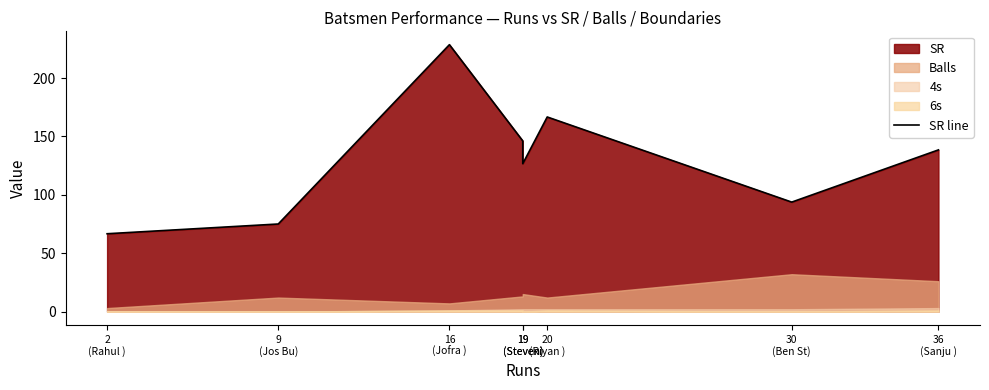

What is the average value?

130.2